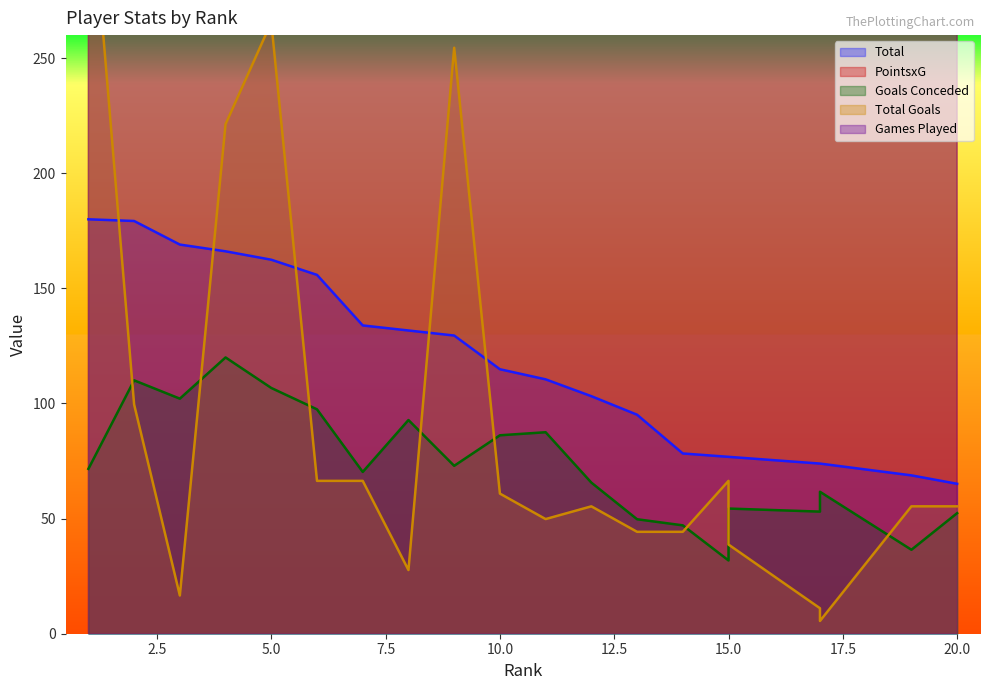

True or false: Goals Conceded and PointsxG intersect in this chart.

False